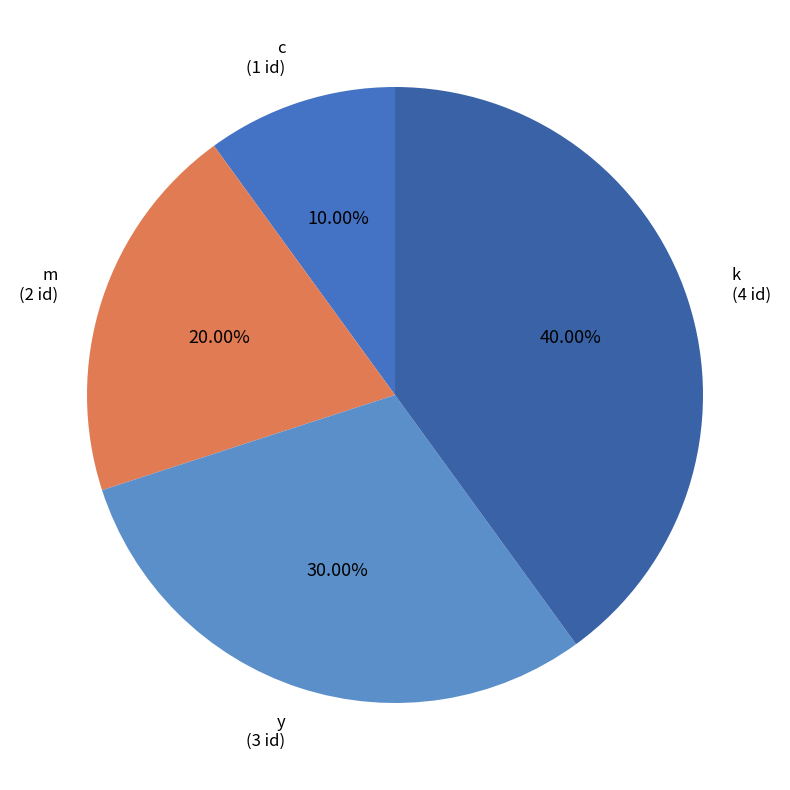

What percentage is NOT represented by c?

90.0%